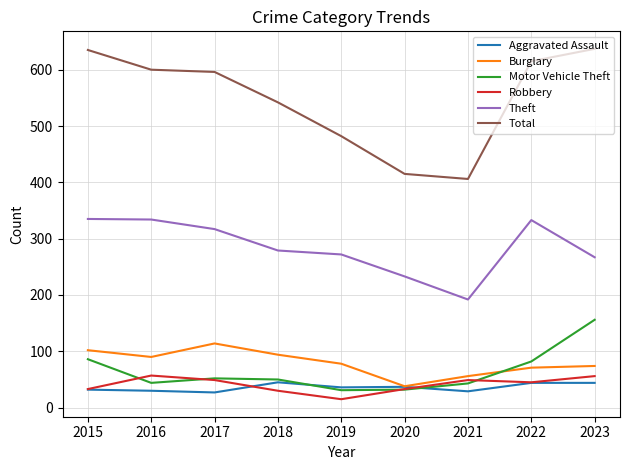

What is the spread (max minus min) of values at 2019?

467